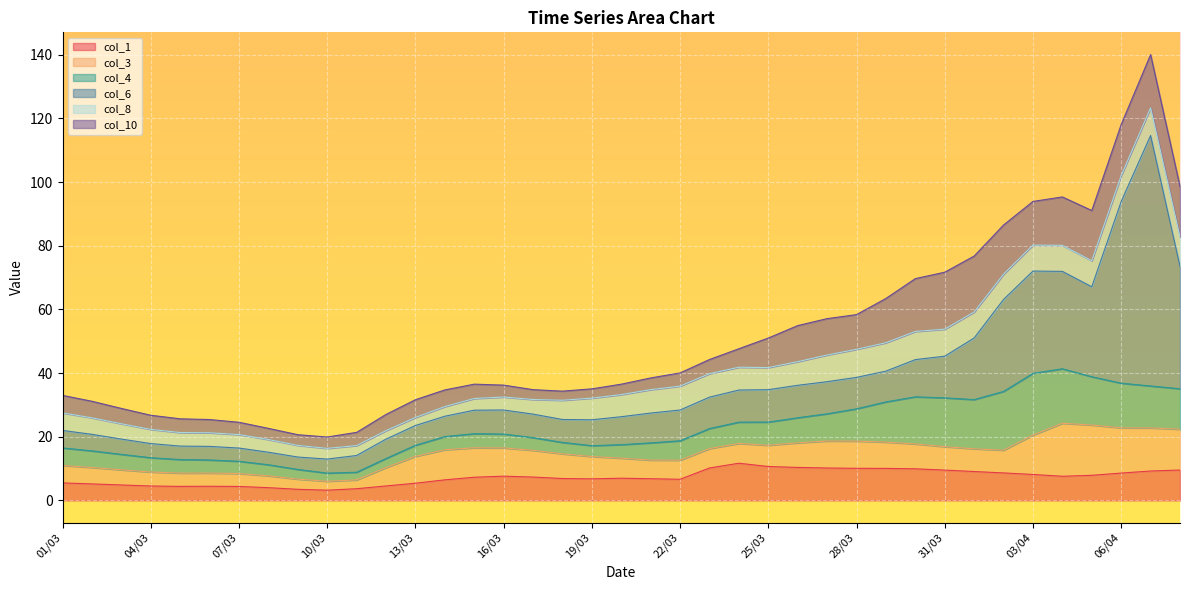

Reading left to right, list all the values displayed in this chart.

col_1: 5.5	5.2	4.9	4.5	4.4	4.4	4.4	4.0	3.5	3.2	3.7	4.5	5.4	6.5	7.3	7.6	7.3	6.9	6.8	7.0	6.8	6.6	10.2	11.7	10.6	10.4	10.2	10.1	10.1	9.9	9.5	9.1	8.6	8.2	7.6	7.9	8.6	9.2	9.5
col_3: 5.5	5.2	4.7	4.4	4.2	4.1	4.1	3.7	3.2	2.8	2.8	5.8	8.4	9.4	9.2	8.9	8.4	7.8	7.0	6.3	5.9	6.0	6.1	6.2	6.7	7.7	8.5	8.5	8.3	7.8	7.4	7.1	7.1	12.4	16.7	15.8	14.2	13.5	12.8
col_4: 5.5	5.2	4.9	4.5	4.3	4.1	3.9	3.5	3.0	2.6	2.4	2.8	3.5	4.1	4.4	4.3	4.0	3.6	3.4	4.2	5.4	6.1	6.3	6.7	7.3	7.9	8.5	10.1	12.6	14.8	15.3	15.5	18.5	19.4	17.1	15.2	14.0	13.2	12.7
col_6: 5.5	5.2	4.8	4.4	4.2	4.3	4.2	3.9	3.9	4.4	5.3	6.1	6.2	6.4	7.4	7.6	7.4	7.2	8.1	8.8	9.4	9.7	9.9	10.1	10.2	10.2	10.1	9.9	9.7	11.7	13.1	19.4	28.9	32.1	30.6	28.3	57.1	78.7	38.5
col_8: 5.5	5.2	4.8	4.5	4.3	4.3	4.2	4.0	3.7	3.4	3.1	2.7	2.5	3.0	3.7	4.1	4.6	6.0	6.8	7.0	7.3	7.5	7.4	7.2	6.9	7.4	8.4	8.8	8.9	8.9	8.5	8.1	7.9	8.2	8.2	8.2	8.1	8.7	9.2
col_10: 5.5	5.2	4.8	4.4	4.3	4.2	3.9	3.5	3.4	3.6	4.1	5.1	5.6	5.2	4.5	3.7	3.1	2.9	2.9	3.3	3.7	4.2	4.4	5.8	9.3	11.3	11.4	10.9	13.9	16.6	17.9	17.6	15.5	13.7	15.2	15.8	16.1	16.7	15.8